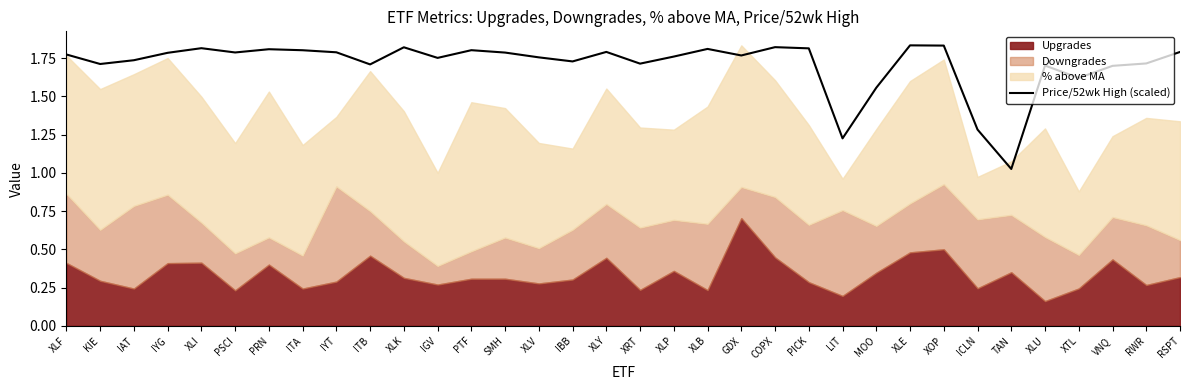

Where is Price/52wk High (scaled) nearest to the value 1?

TAN